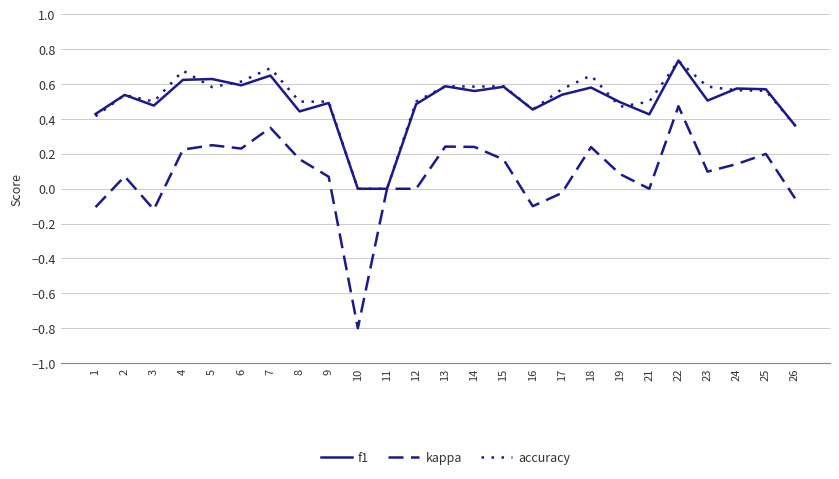

What is the maximum value shown in the chart?

0.7